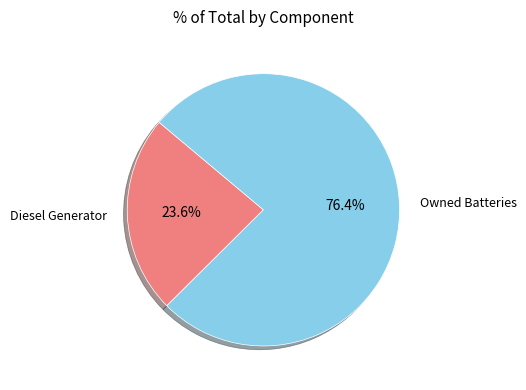

Is there a majority slice in this chart?

Yes